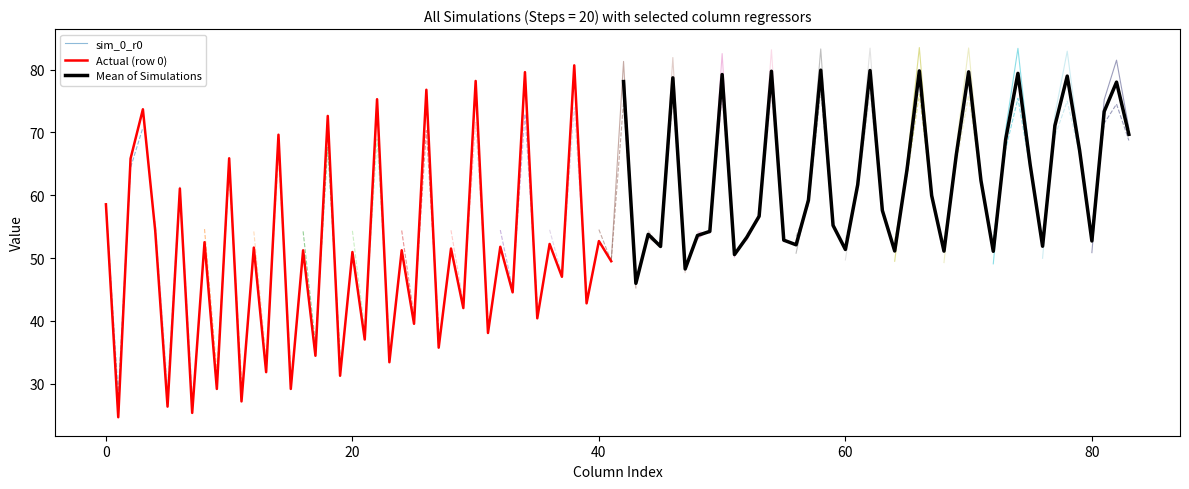

What is the highest value of the sim_0_r0 series?

73.7